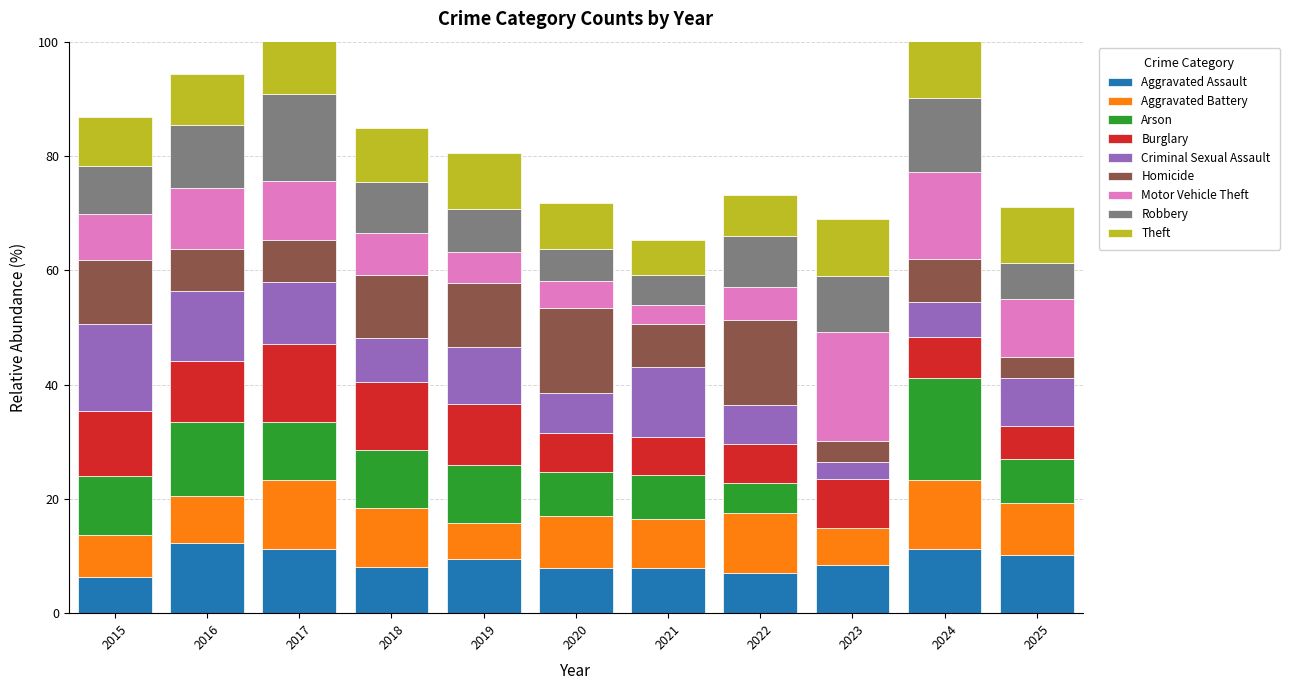

What is the highest value of the Aggravated Assault series?

12.3